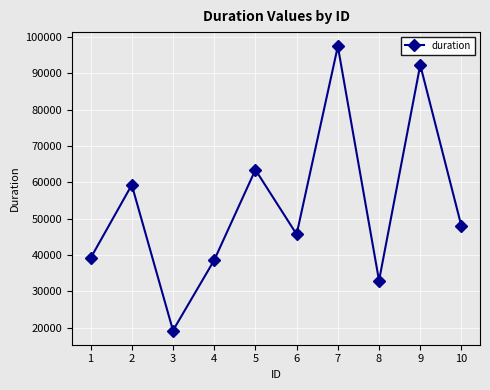

What is the sum of all values?

535917